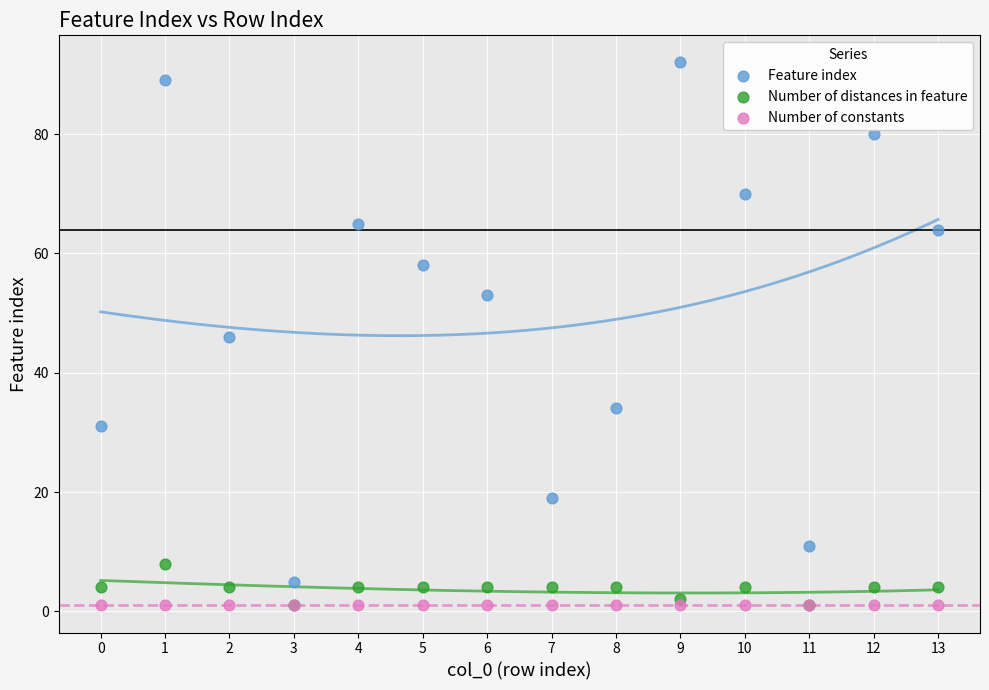

What are all the series names shown in the legend?

Feature index, Number of distances in feature, Number of constants